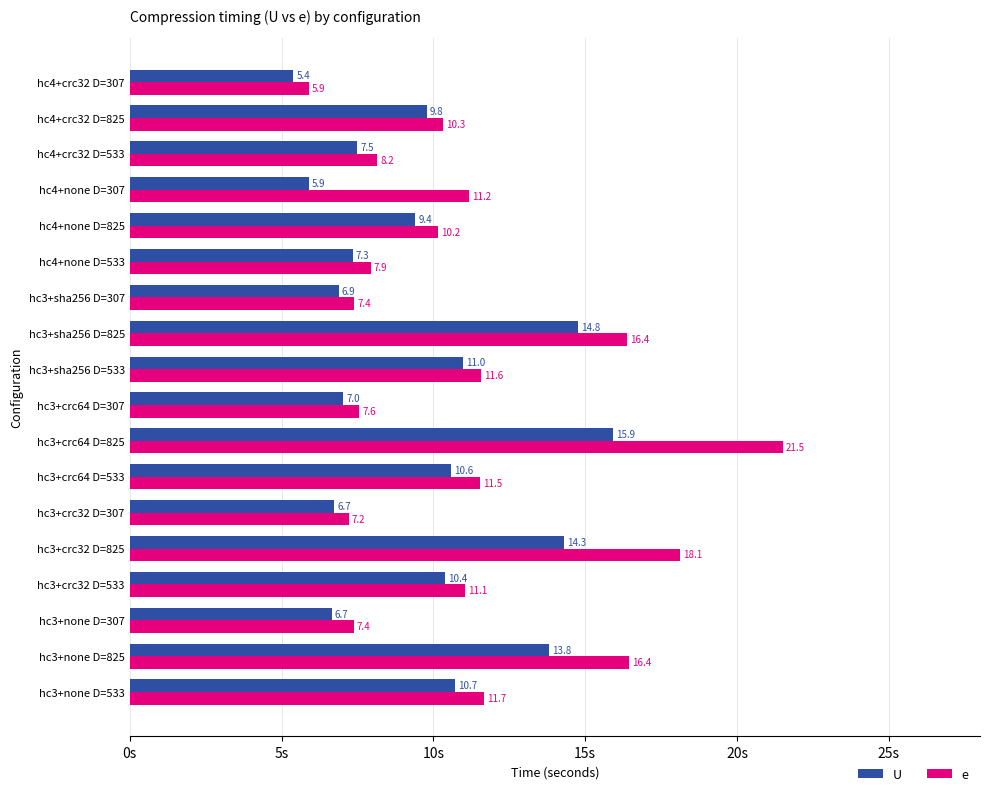

At which label is e closest to 13?

hc3+none D=533